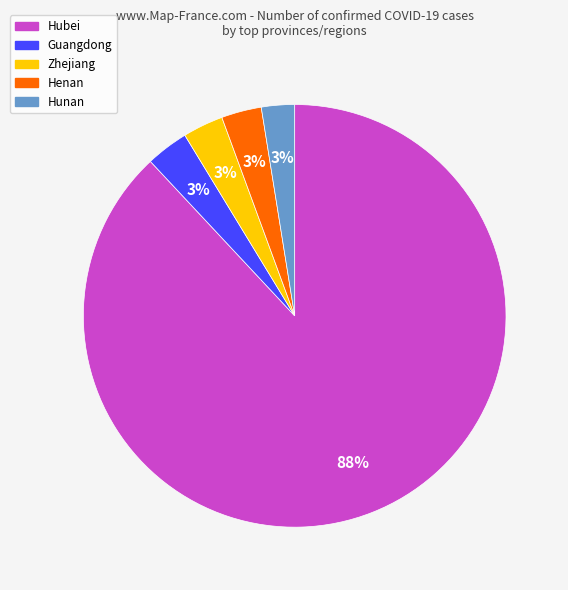

How many slices are in this pie chart?

5